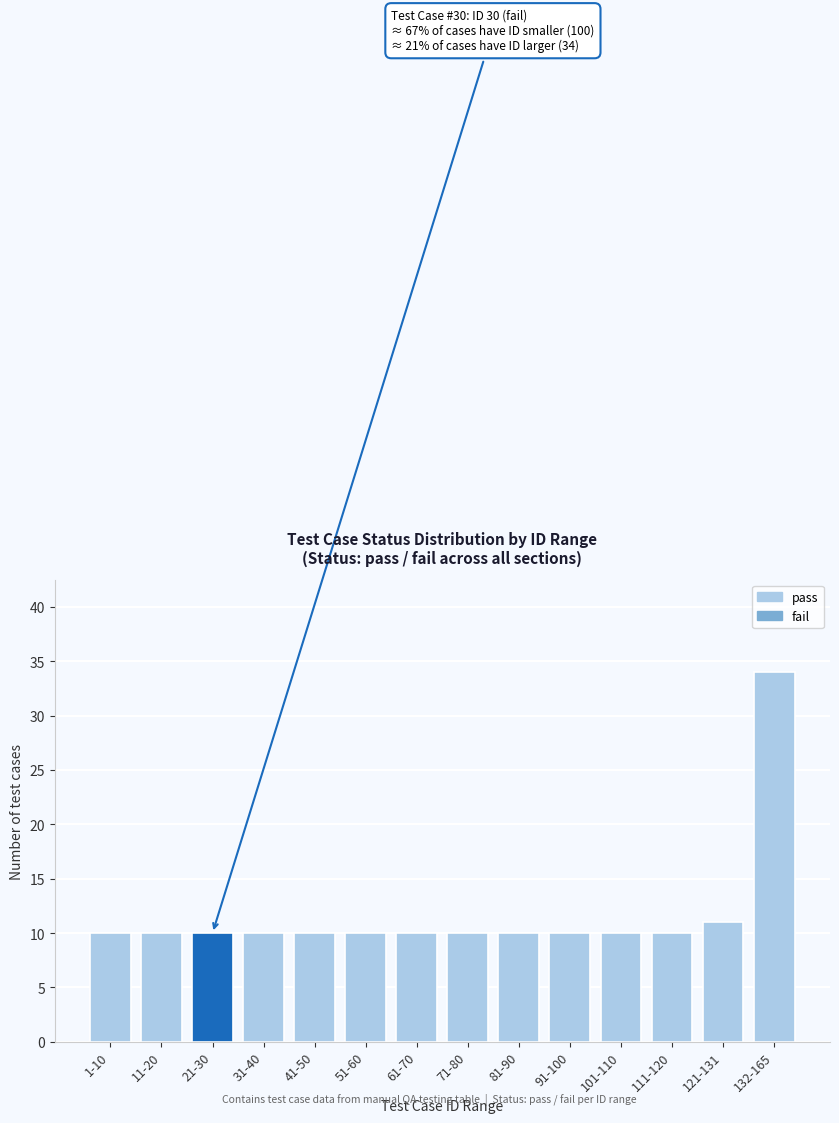

Reading left to right, transcribe all the data shown in this chart.

1-10=10	11-20=10	21-30=10	31-40=10	41-50=10	51-60=10	61-70=10	71-80=10	81-90=10	91-100=10	101-110=10	111-120=10	121-131=11	132-165=34